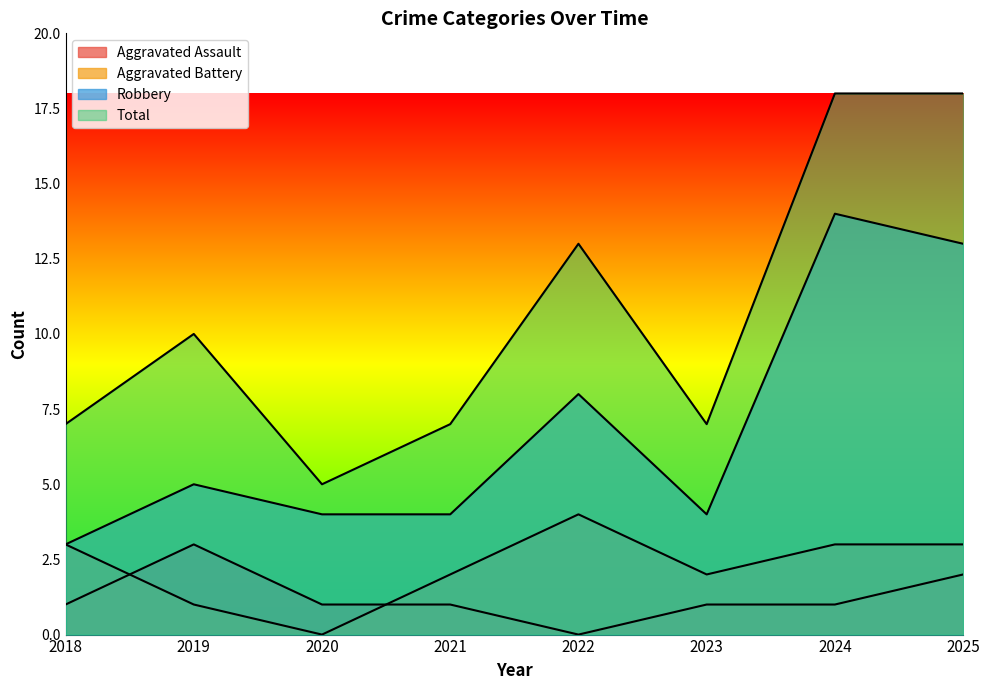

How many lines are shown in the chart?

4